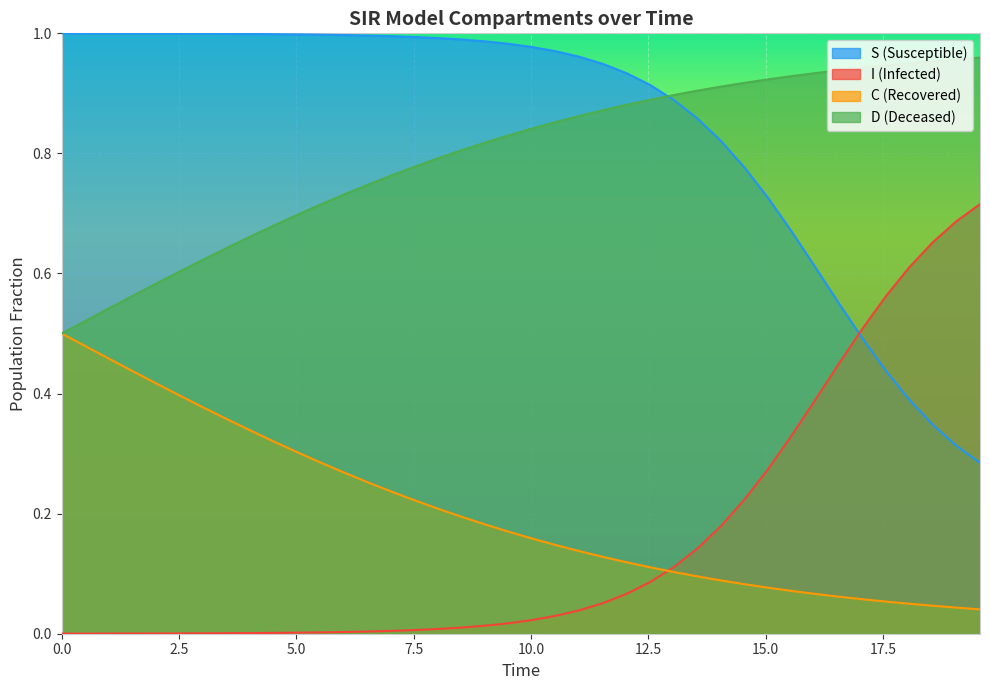

How many times do I and S cross each other?

1